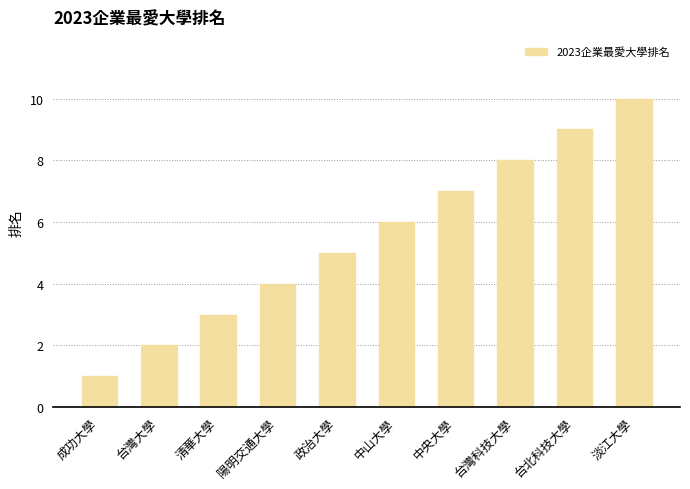

What is the label of the 1st bar from the right?

淡江大學